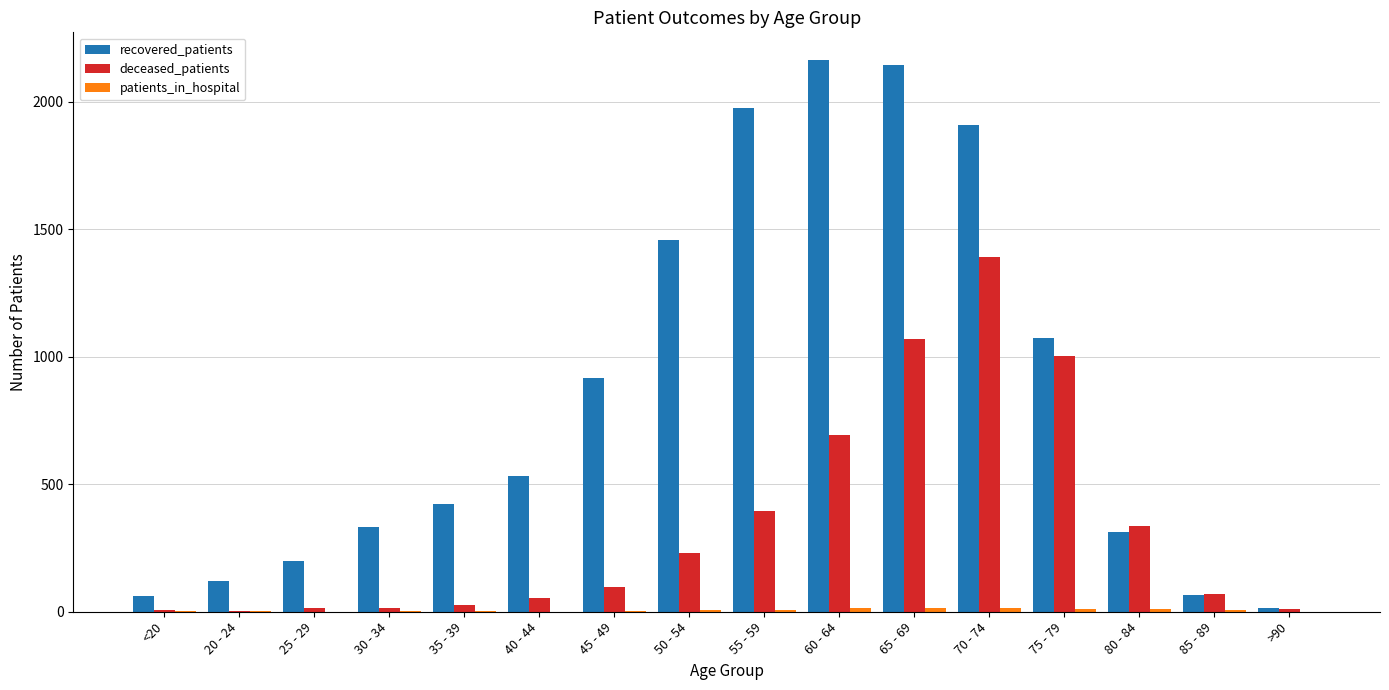

What is the sum of all deceased_patients values?

5416